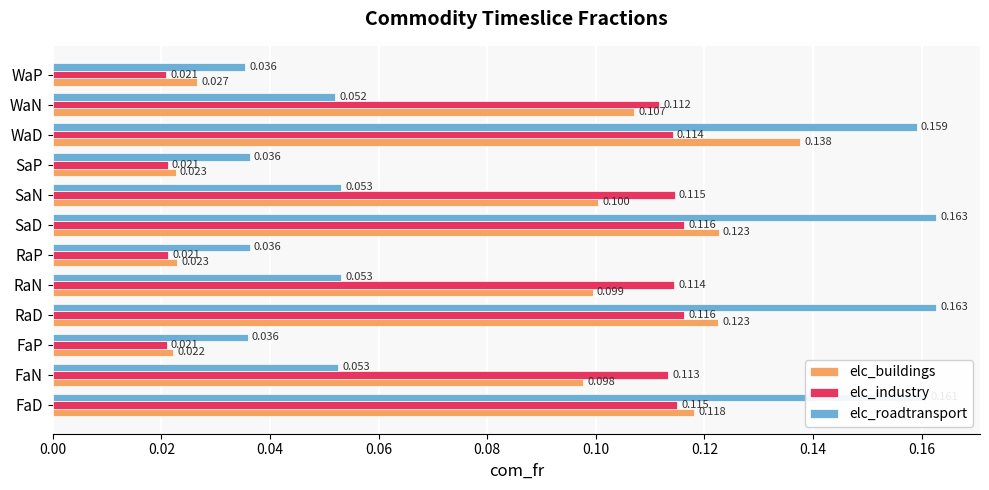

Which category has the highest value in the elc_buildings series?

WaD